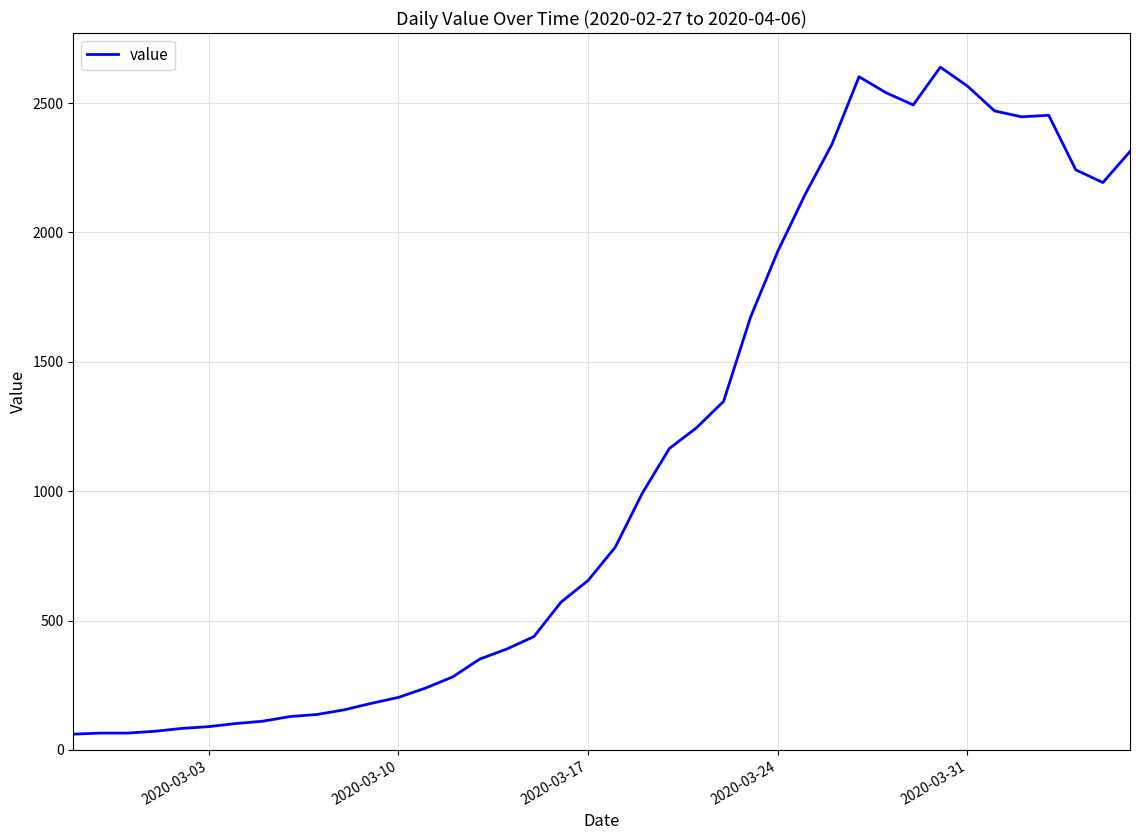

What is the smallest value displayed?

61